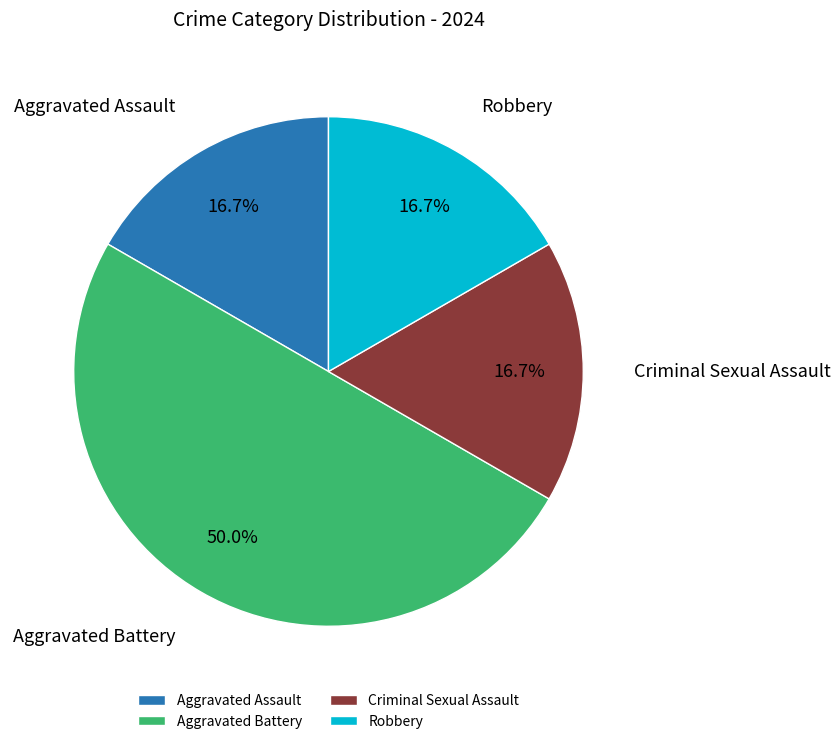

Does Criminal Sexual Assault represent more than half of the total?

No